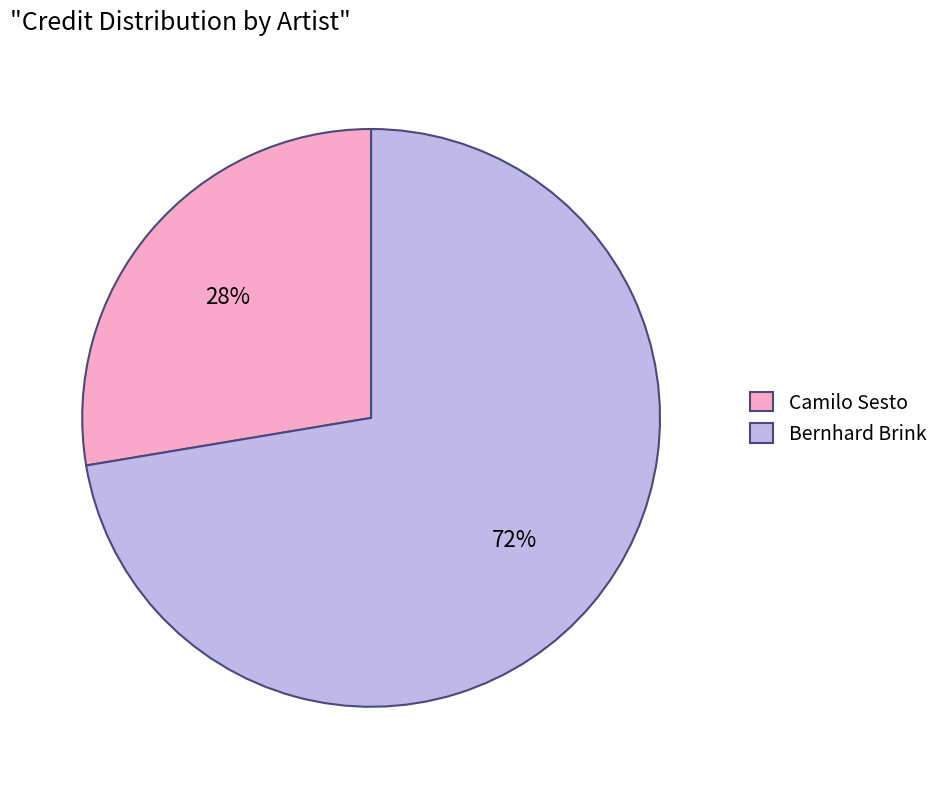

To the nearest percent, what percentage of the pie is Camilo Sesto?

28%